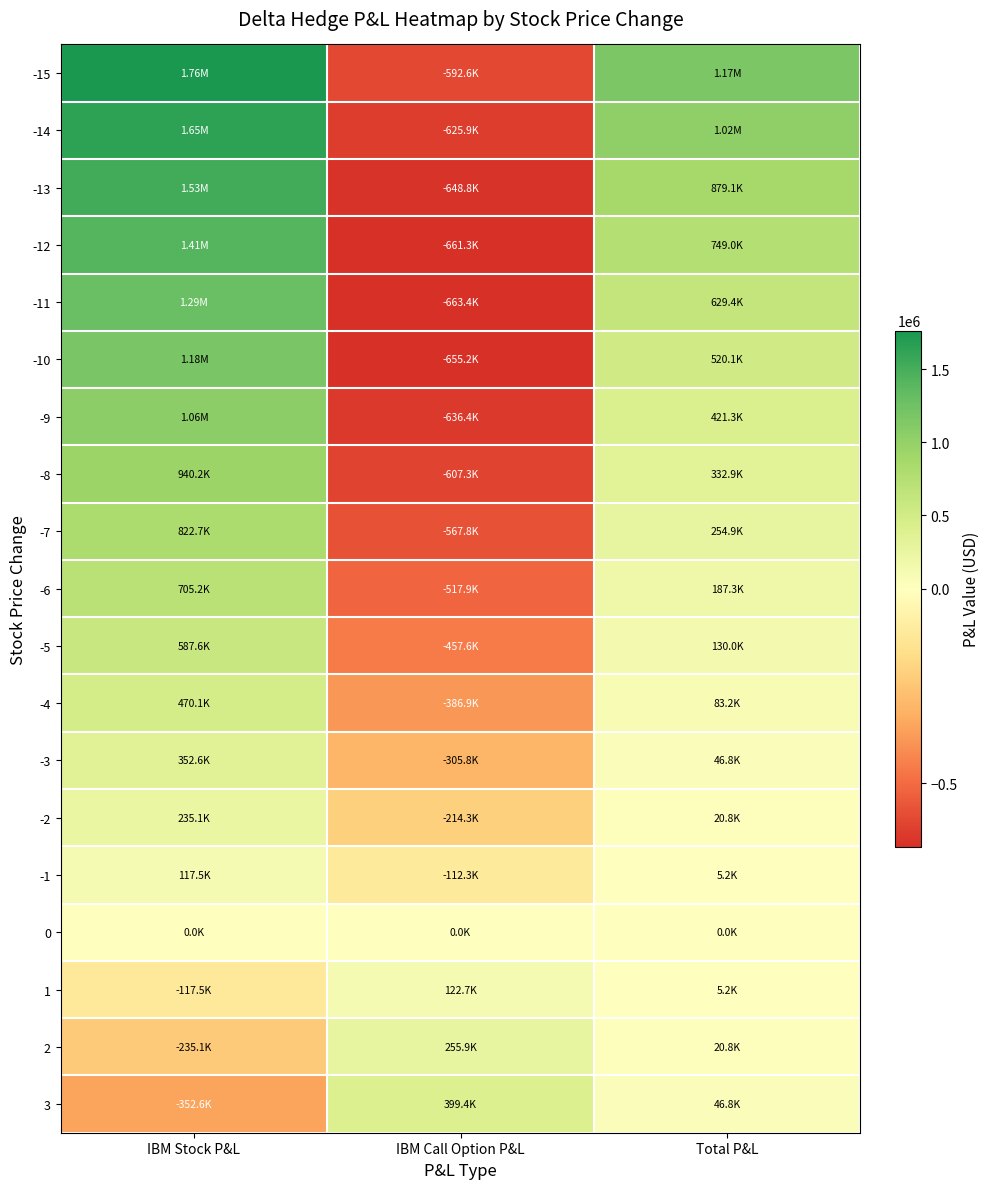

What is the difference between the highest and lowest values at IBM Call Option P&L?

1062852.2